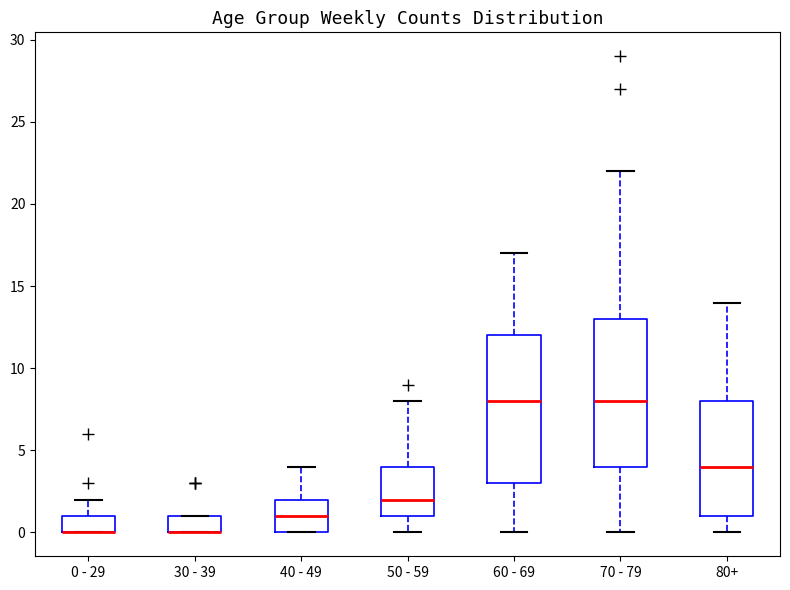

Reading left to right, transcribe this box plot: for each box, give where its median line is, the range the box spans, and where its two whiskers end, as read against the y-axis. The values are not printed on the chart, so give them approximately, as read against the axis.

0 - 29: median 0 (drawn on the box's lower edge), box 0 to 1, whiskers 0 to 2
30 - 39: median 0 (drawn on the box's lower edge), box 0 to 1, whiskers 0 to 1
40 - 49: median 1, box 0 to 2, whiskers 0 to 4
50 - 59: median 2, box 1 to 4, whiskers 0 to 8
60 - 69: median 8, box 3 to 12, whiskers 0 to 17
70 - 79: median 8, box 4 to 13, whiskers 0 to 22
80+: median 4, box 1 to 8, whiskers 0 to 14